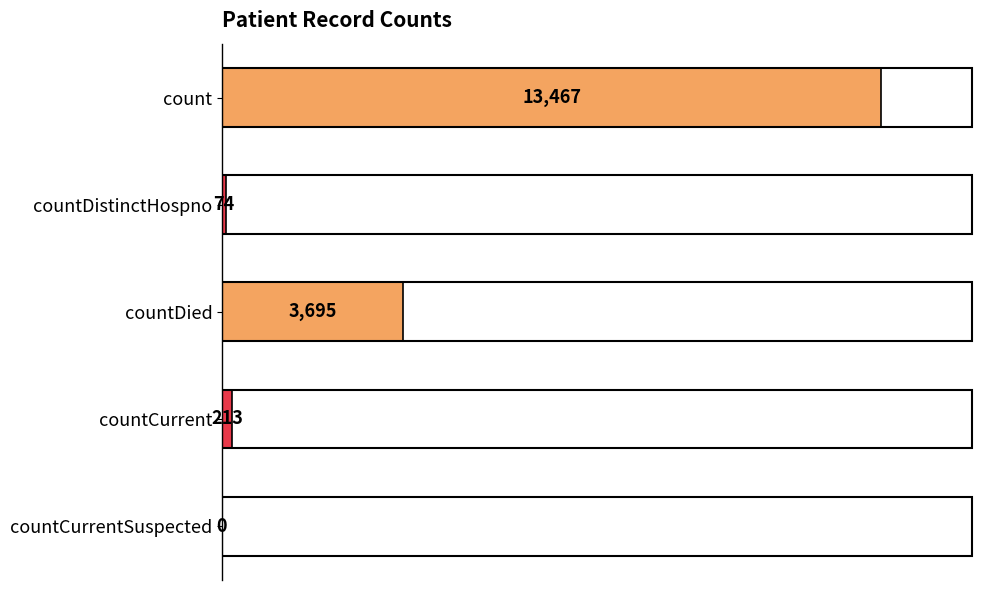

What is the sum of all values?

17449